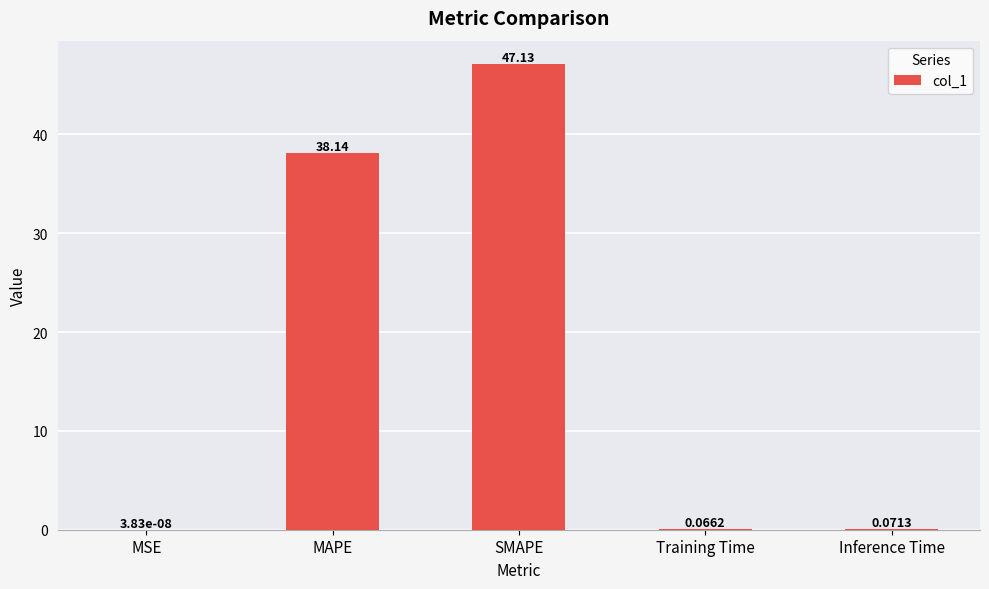

Which label corresponds to the largest value in the chart?

SMAPE